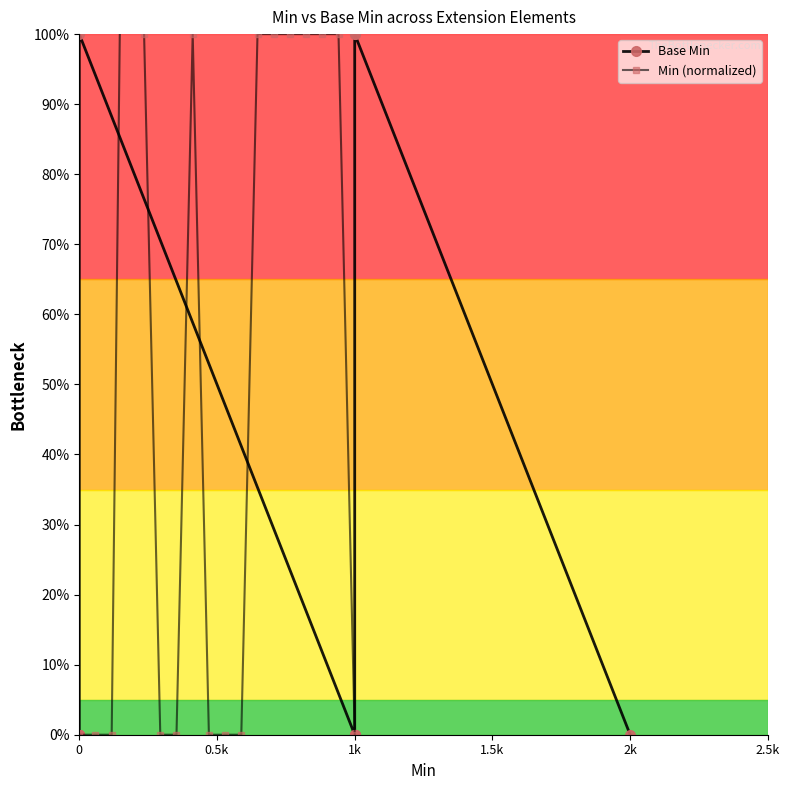

The value of Base Min at 2k is 0. True or false?

True